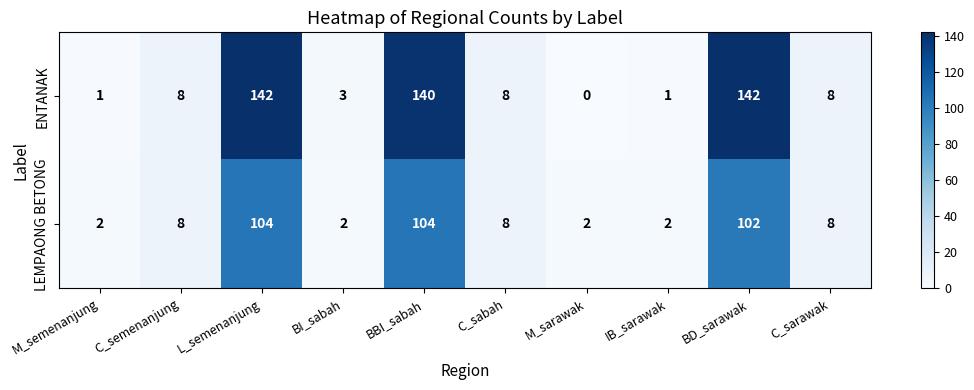

Which series changed the most between L_semenanjung and BD_sarawak?

LEMPAONG BETONG